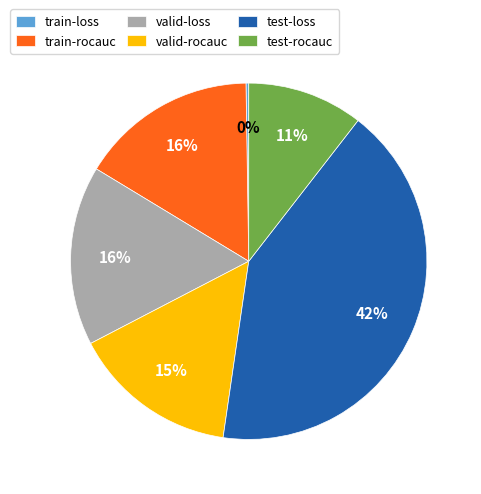

The valid-rocauc slice represents 15% of the pie. True or false?

True